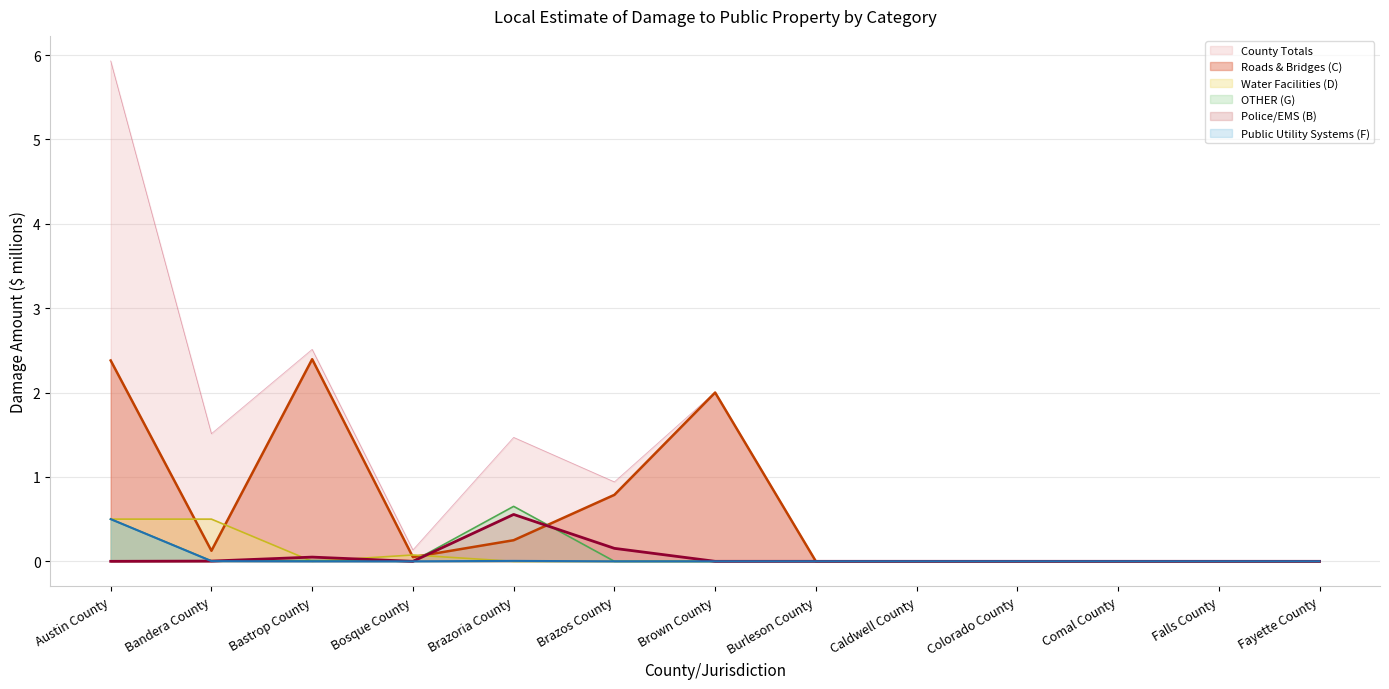

What position from the left is Caldwell County?

9